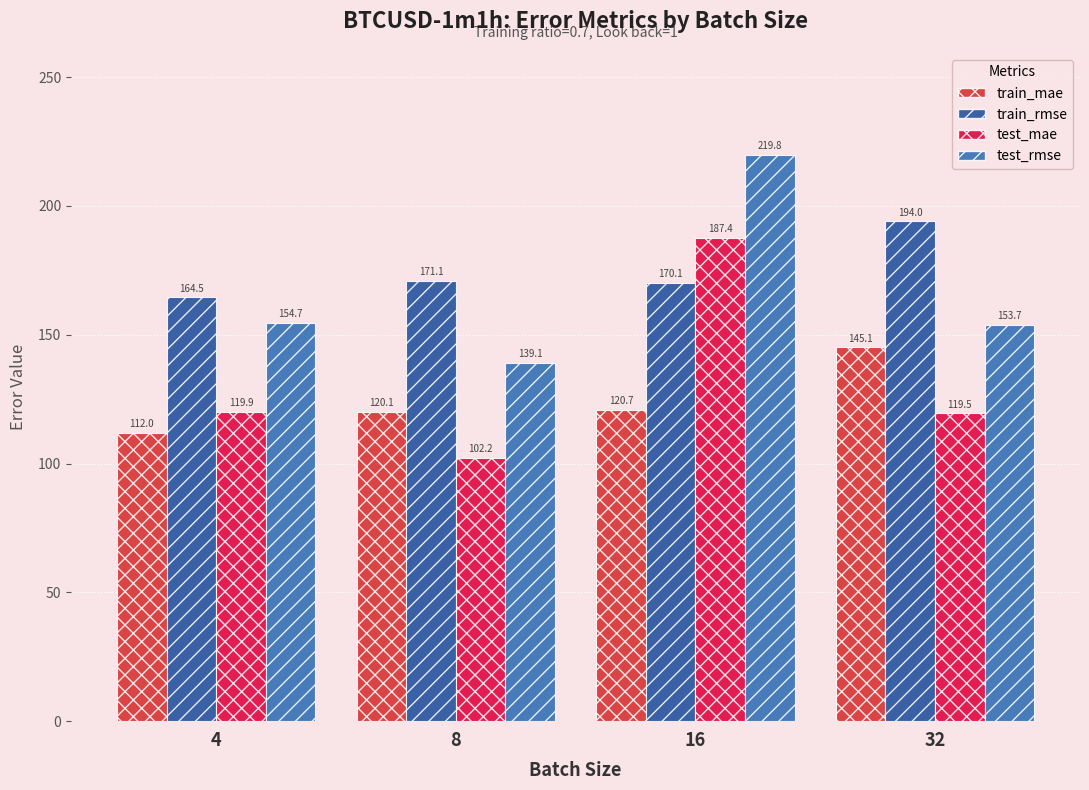

What is the total value across all series at 8?

532.5